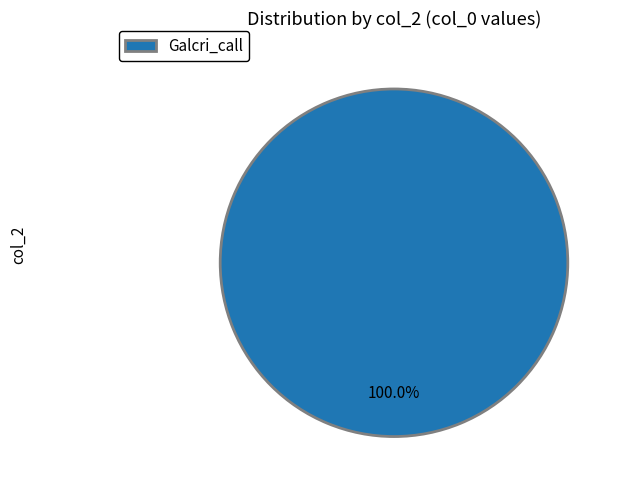

Does any single category account for the majority?

Yes